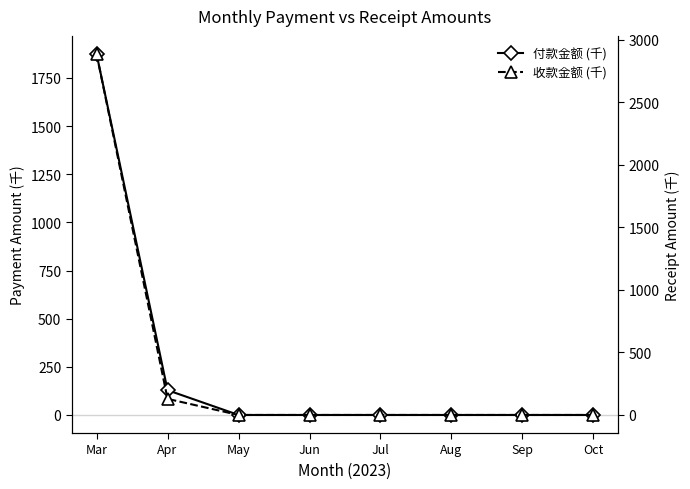

Reading left to right, extract all data points from this chart.

付款金额 (千): Mar=1874.8	Apr=128.8	May=0.0	Jun=0.0	Jul=0.0	Aug=0.0	Sep=0.0	Oct=0.0
收款金额 (千): Mar=2886.1	Apr=128.8	May=0.0	Jun=0.0	Jul=0.0	Aug=0.0	Sep=0.0	Oct=0.0